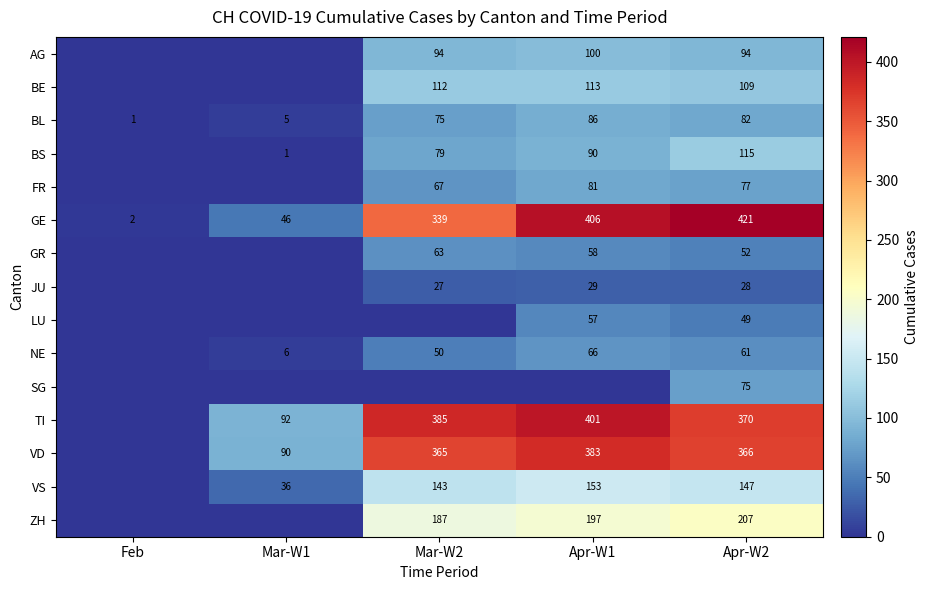

What is the difference between the BL values at Mar-W2 and Mar-W1?

70